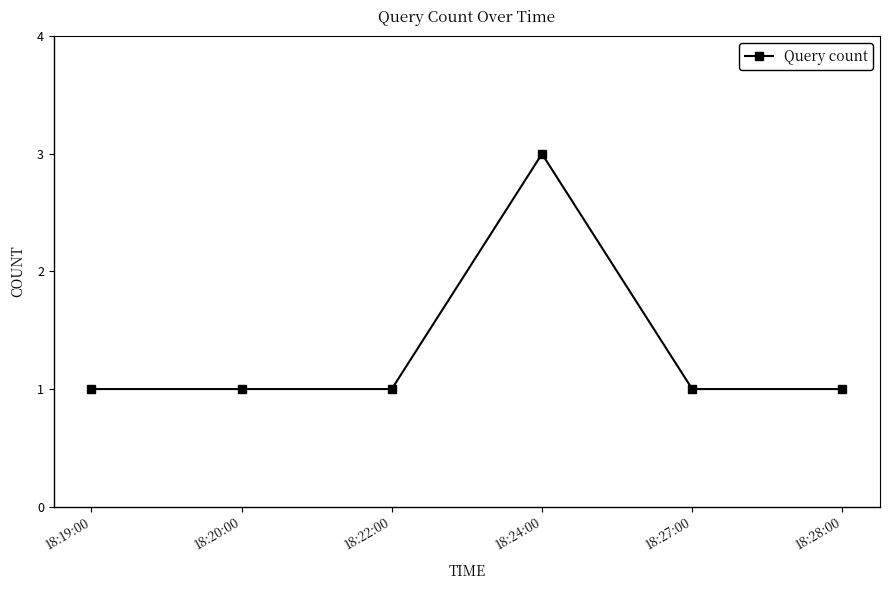

Reading left to right, transcribe all the data shown in this chart.

18:19:00=1	18:20:00=1	18:22:00=1	18:24:00=3	18:27:00=1	18:28:00=1